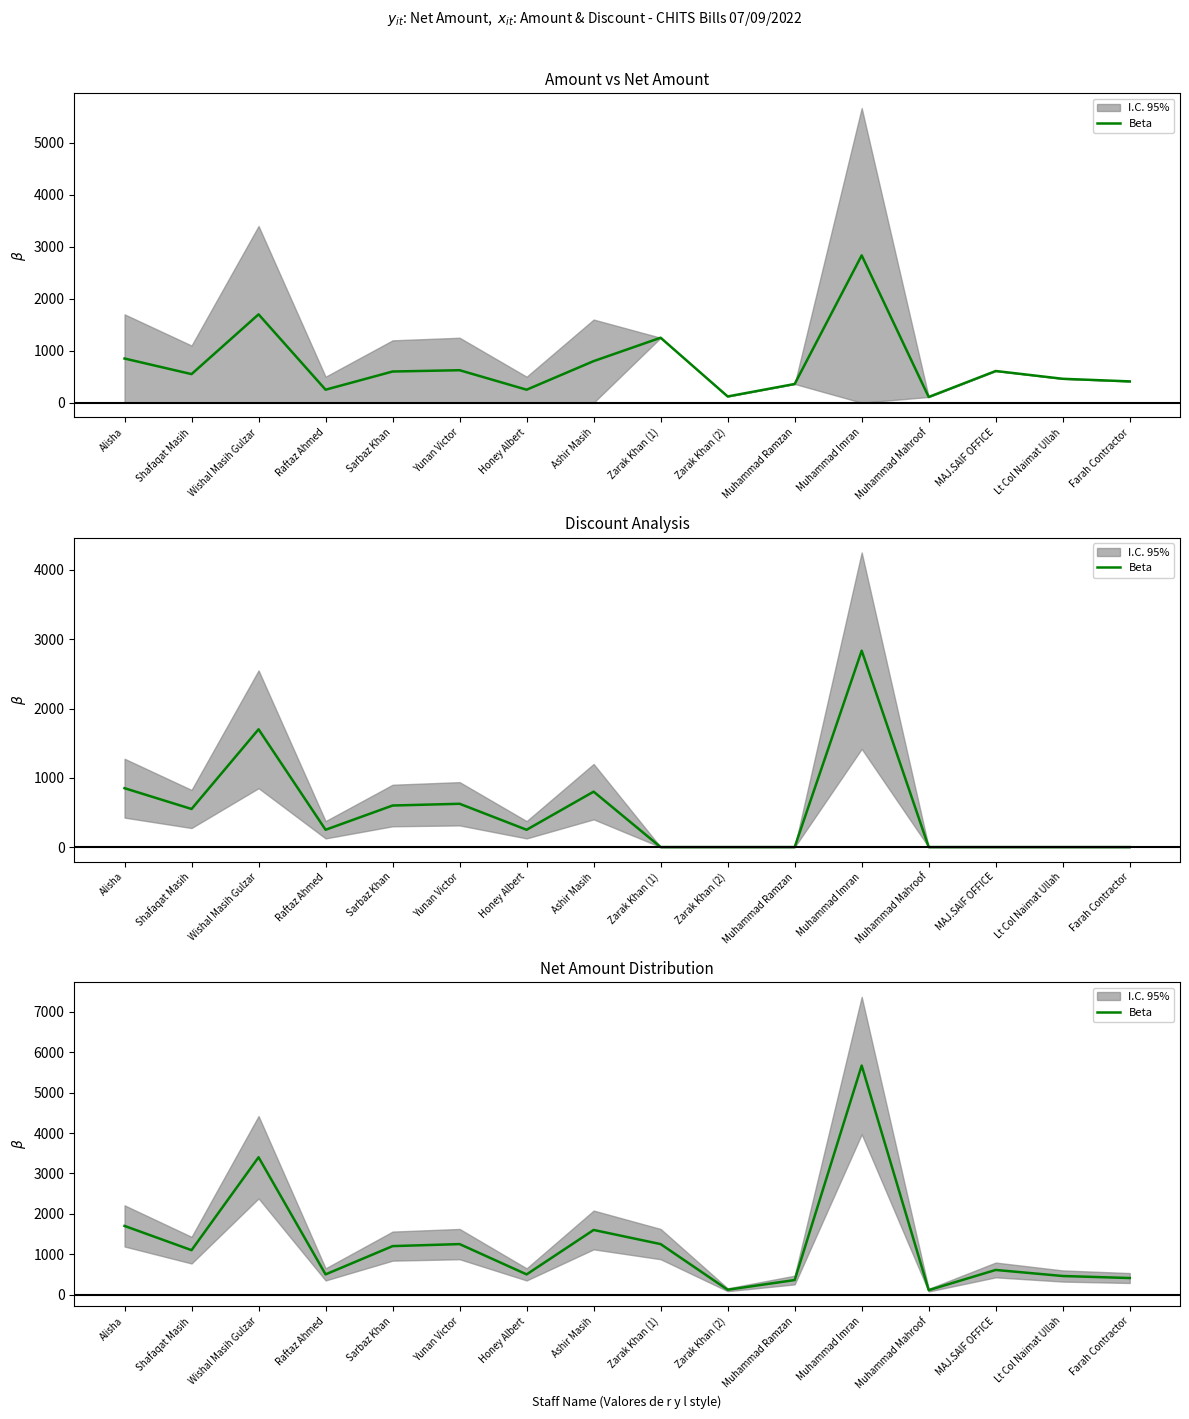

Rank the categories by value from lowest to highest.

Muhammad Mahroof, Zarak Khan (2), Muhammad Ramzan, Farah Contractor, Lt Col Naimat Ullah, Raftaz Ahmed, Honey Albert, MAJ.SAIF OFFICE, Shafaqat Masih, Sarbaz Khan, Yunan Victor, Zarak Khan (1), Ashir Masih, Alisha, Wishal Masih Gulzar, Muhammad Imran